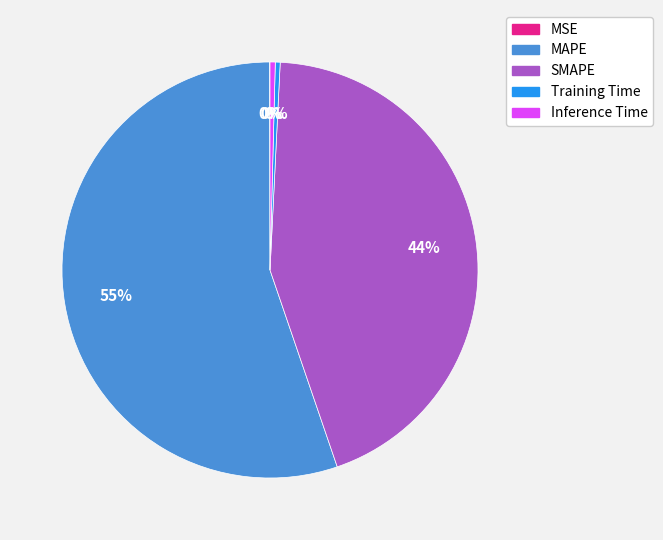

To the nearest percent, what is the average slice percentage?

20%